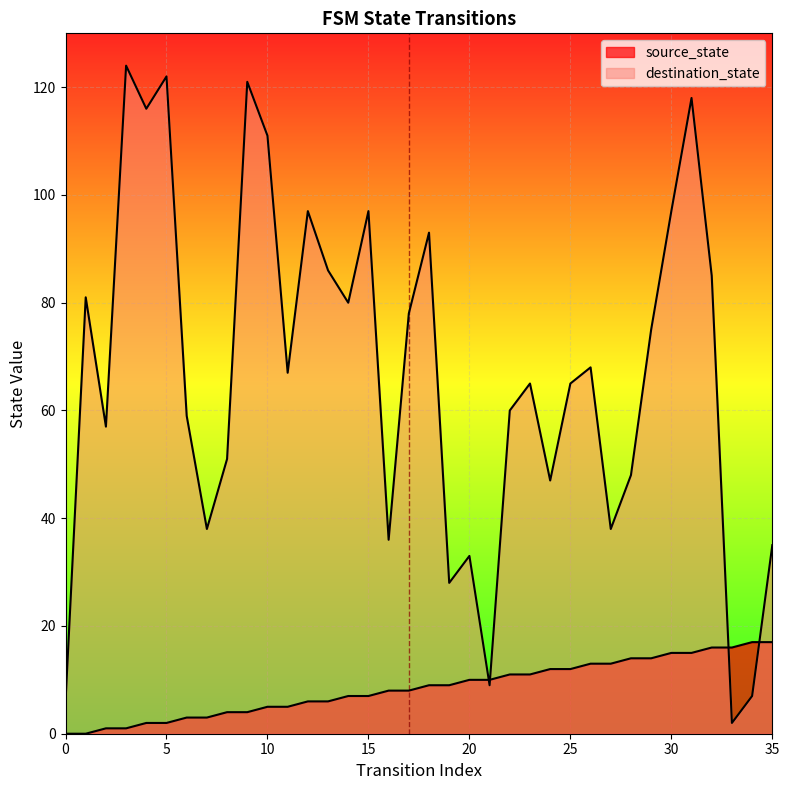

What is the maximum value shown in the chart?

124